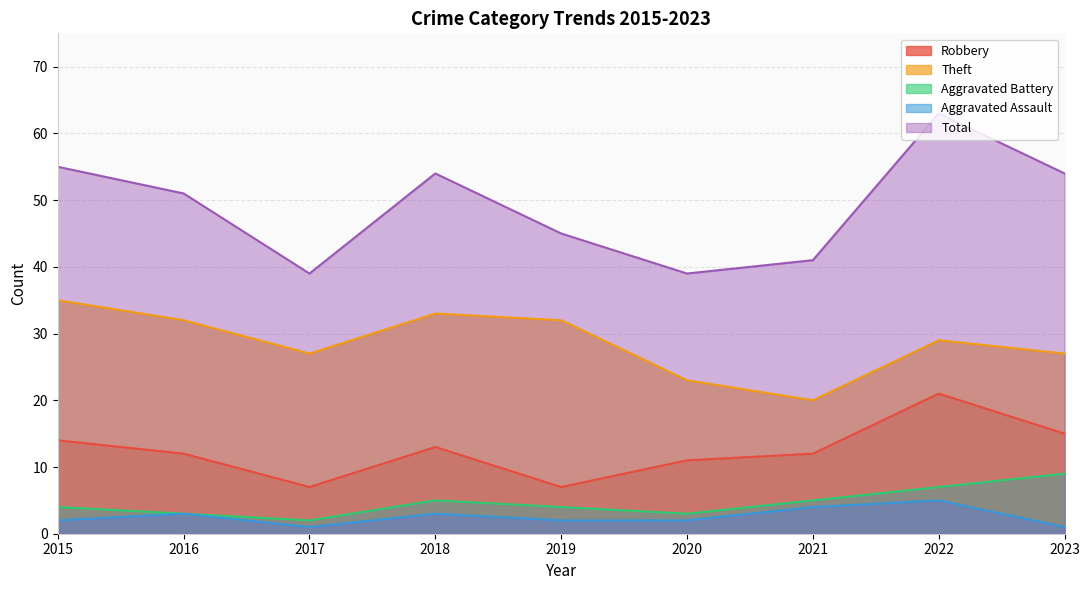

Reading right to left, transcribe all the data shown in this chart.

Robbery: 2023=15	2022=21	2021=12	2020=11	2019=7	2018=13	2017=7	2016=12	2015=14
Theft: 2023=27	2022=29	2021=20	2020=23	2019=32	2018=33	2017=27	2016=32	2015=35
Aggravated Battery: 2023=9	2022=7	2021=5	2020=3	2019=4	2018=5	2017=2	2016=3	2015=4
Aggravated Assault: 2023=1	2022=5	2021=4	2020=2	2019=2	2018=3	2017=1	2016=3	2015=2
Total: 2023=54	2022=63	2021=41	2020=39	2019=45	2018=54	2017=39	2016=51	2015=55